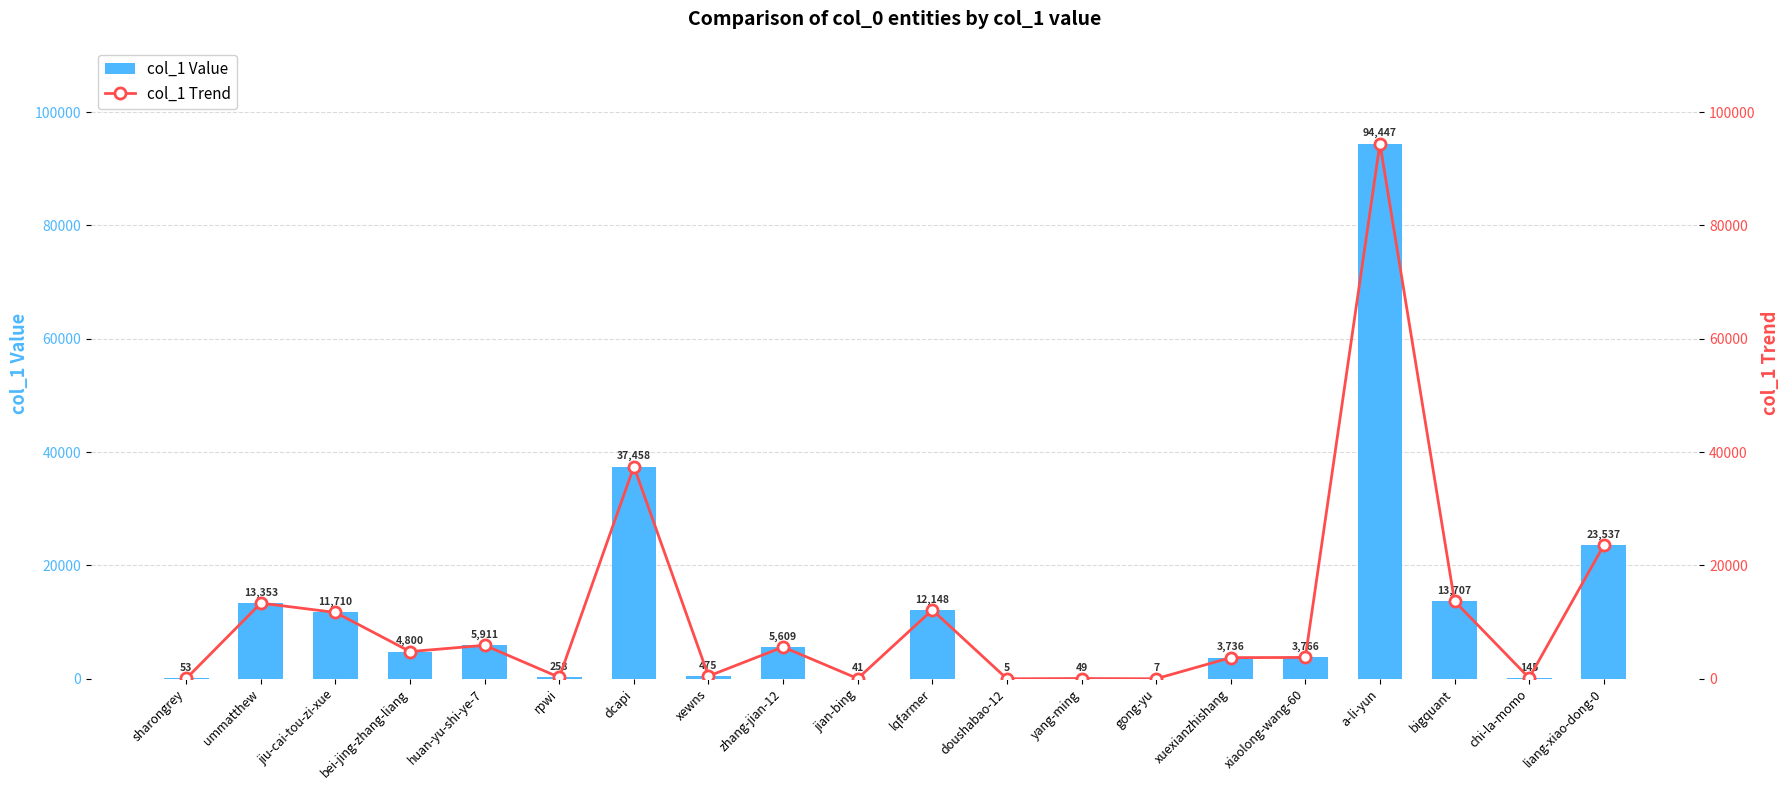

Where does the col_1 Value series first go above 4800?

ummatthew